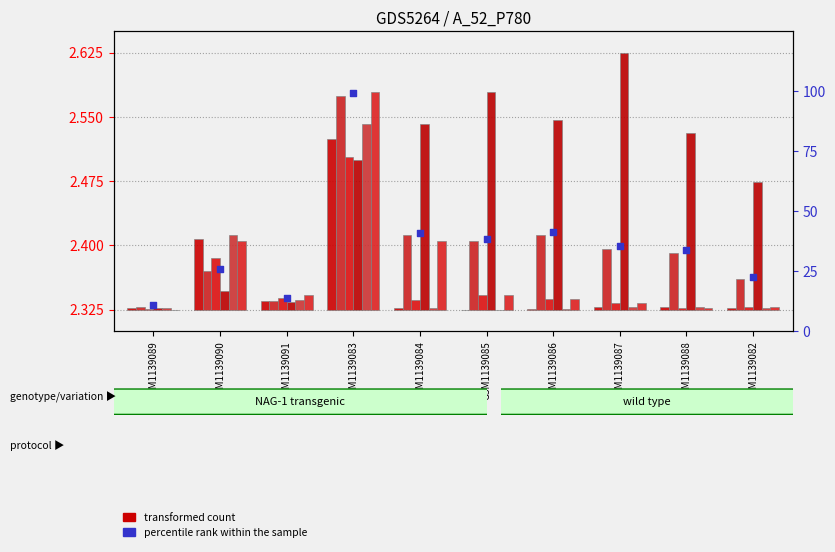

Between GSM1139084 and GSM1139083, which is larger?

GSM1139083